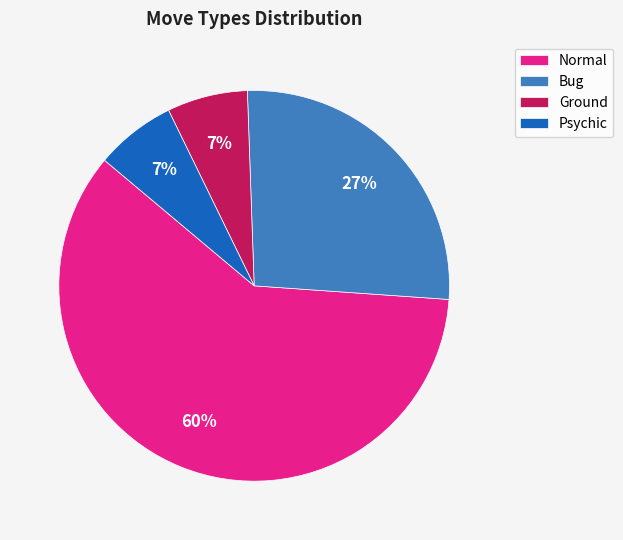

What is the ratio of the value at Psychic to the value at Ground?

1.0